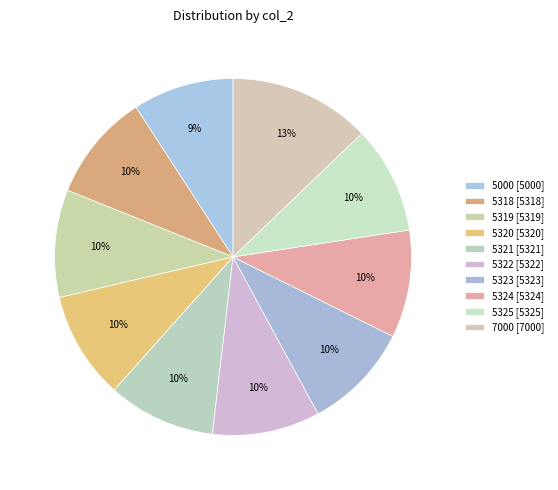

How many slices are in this pie chart?

10